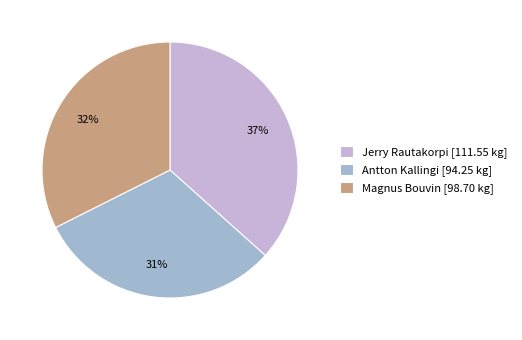

Does any single category account for the majority?

No